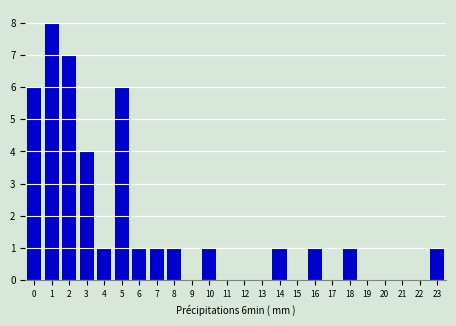

Reading left to right, what are all the values shown in this chart?

0=6	1=8	2=7	3=4	4=1	5=6	6=1	7=1	8=1	9=0	10=1	11=0	12=0	13=0	14=1	15=0	16=1	17=0	18=1	19=0	20=0	21=0	22=0	23=1